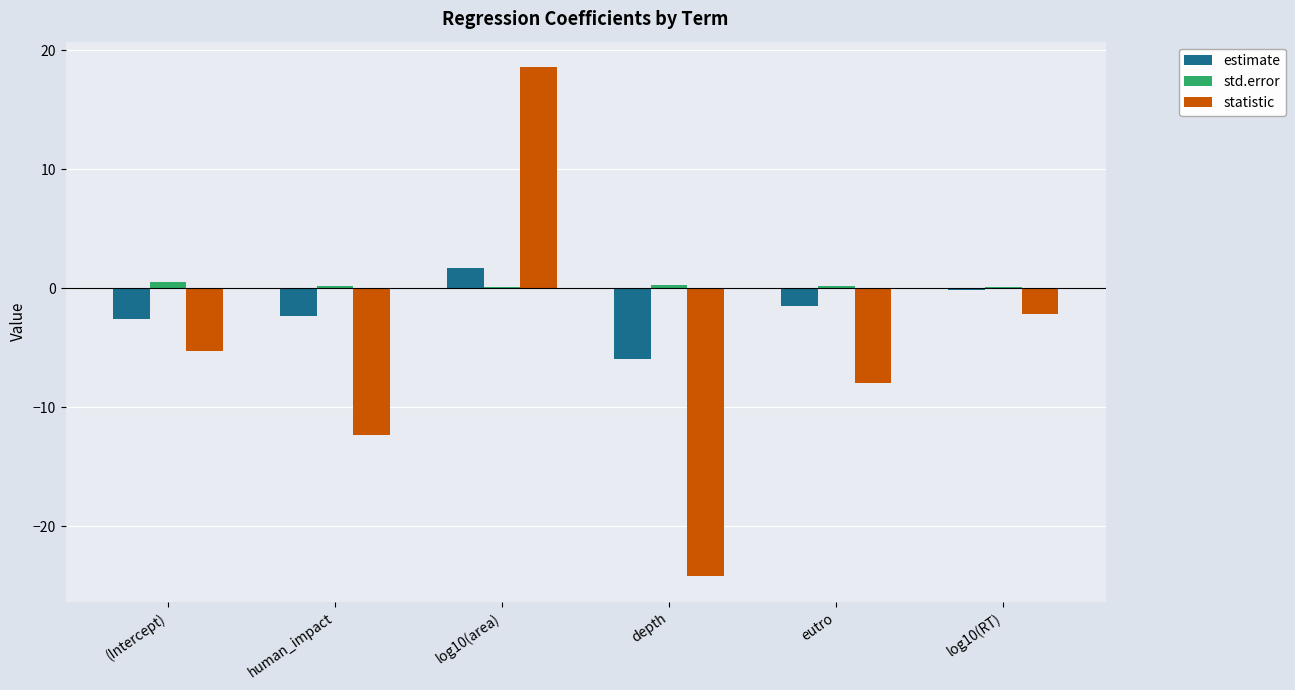

Between depth and eutro, which series saw the biggest shift?

statistic